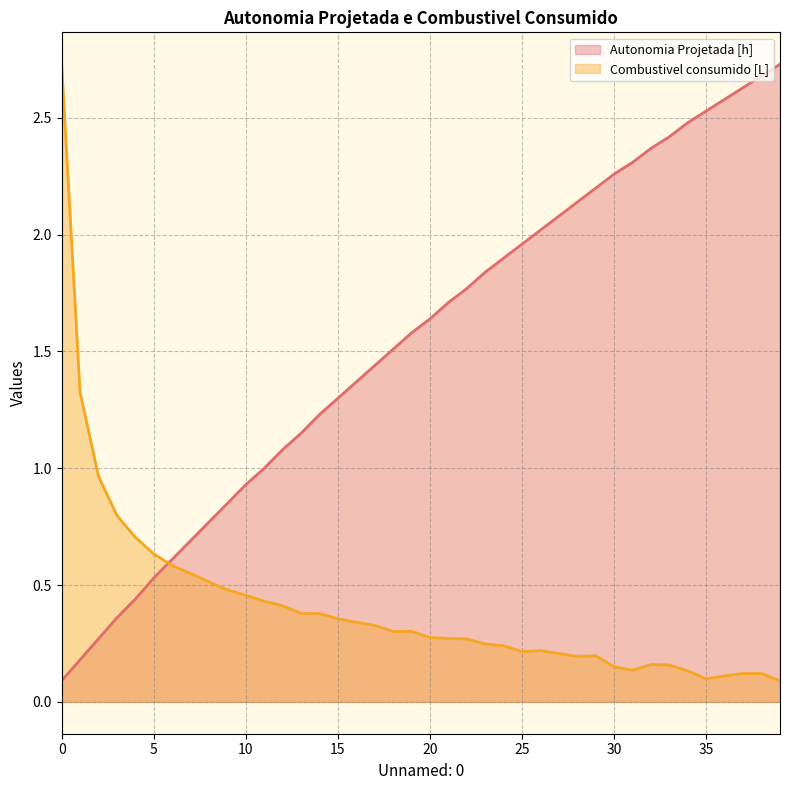

Where is Autonomia Projetada [h] nearest to the value 1?

11